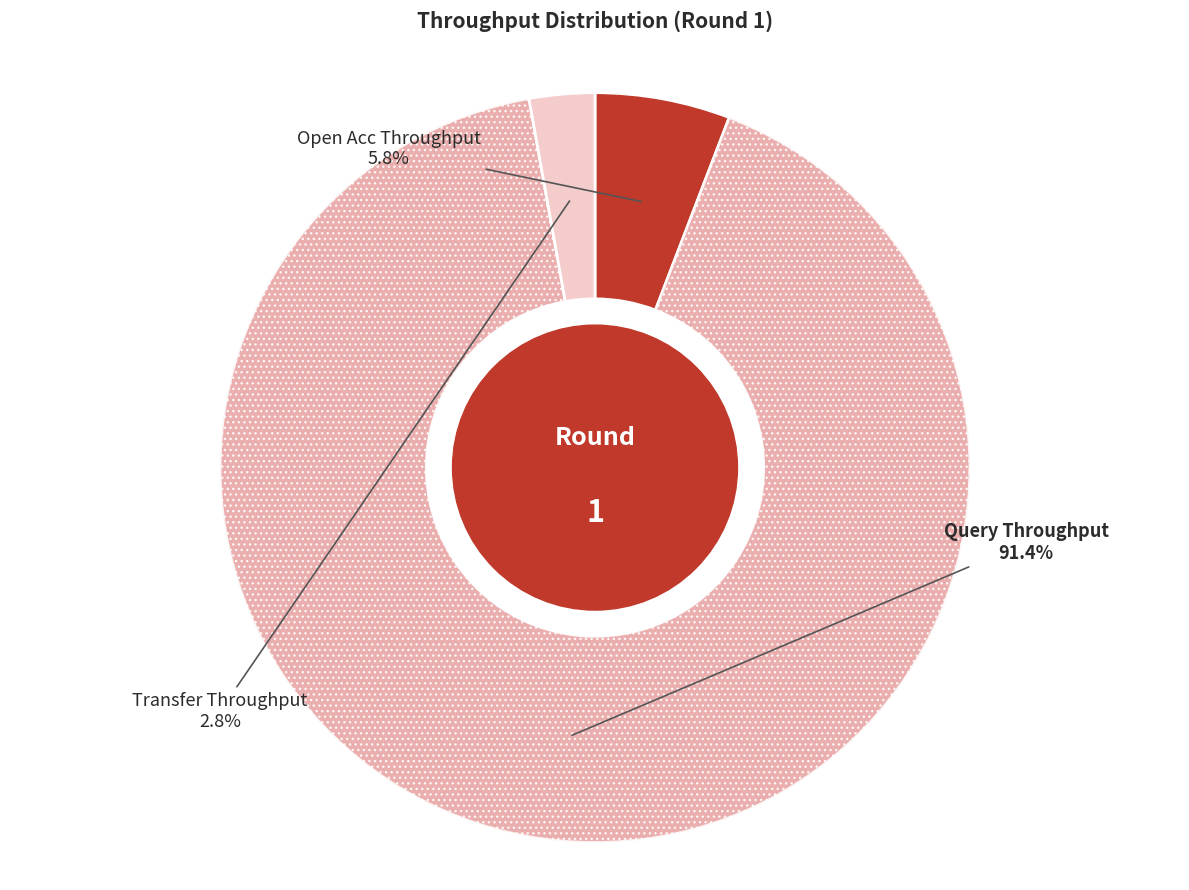

Is there a majority slice in this chart?

Yes